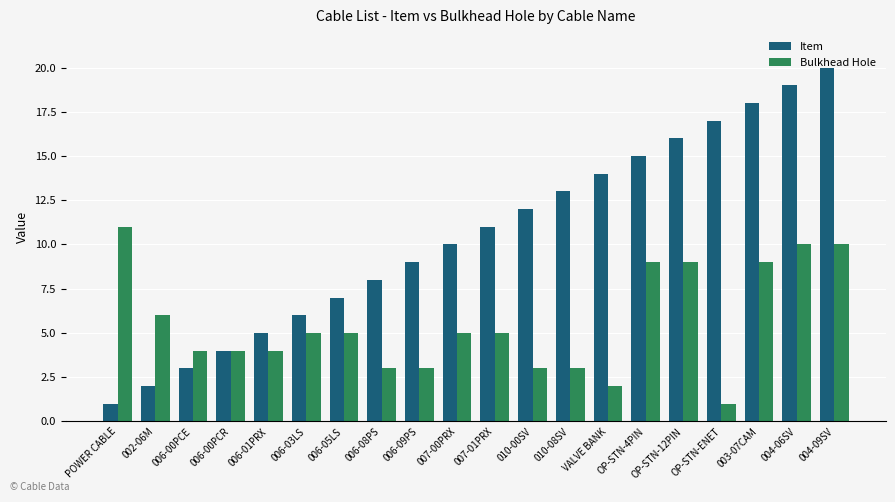

What are all the series names shown in the legend?

Item, Bulkhead Hole